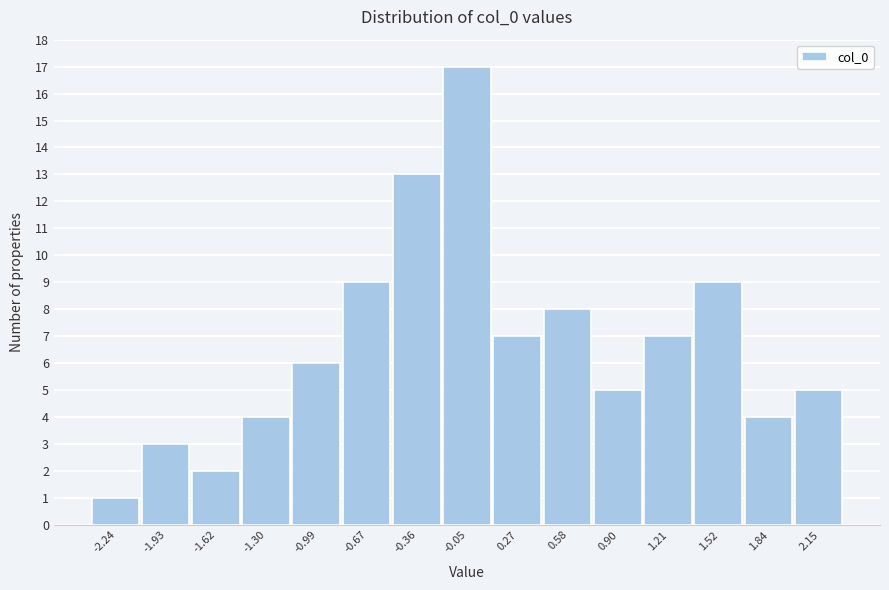

Reading left to right, extract all data points from this chart.

-2.24=1	-1.93=3	-1.62=2	-1.30=4	-0.99=6	-0.67=9	-0.36=13	-0.05=17	0.27=7	0.58=8	0.90=5	1.21=7	1.52=9	1.84=4	2.15=5